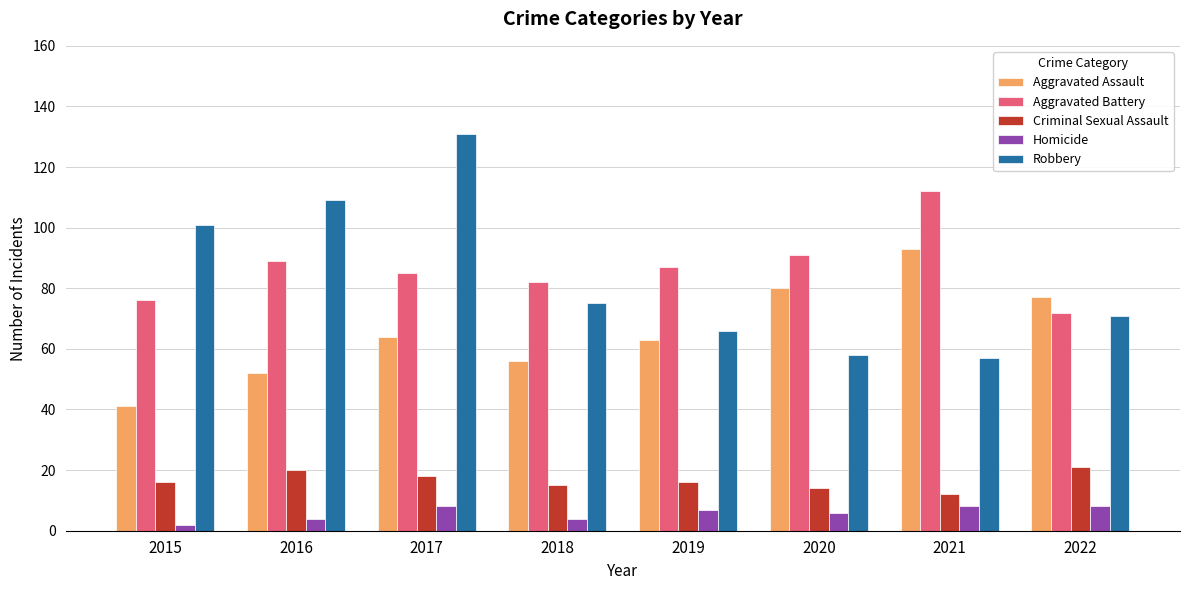

What is the sum of the Homicide values at 2021 and 2019?

15